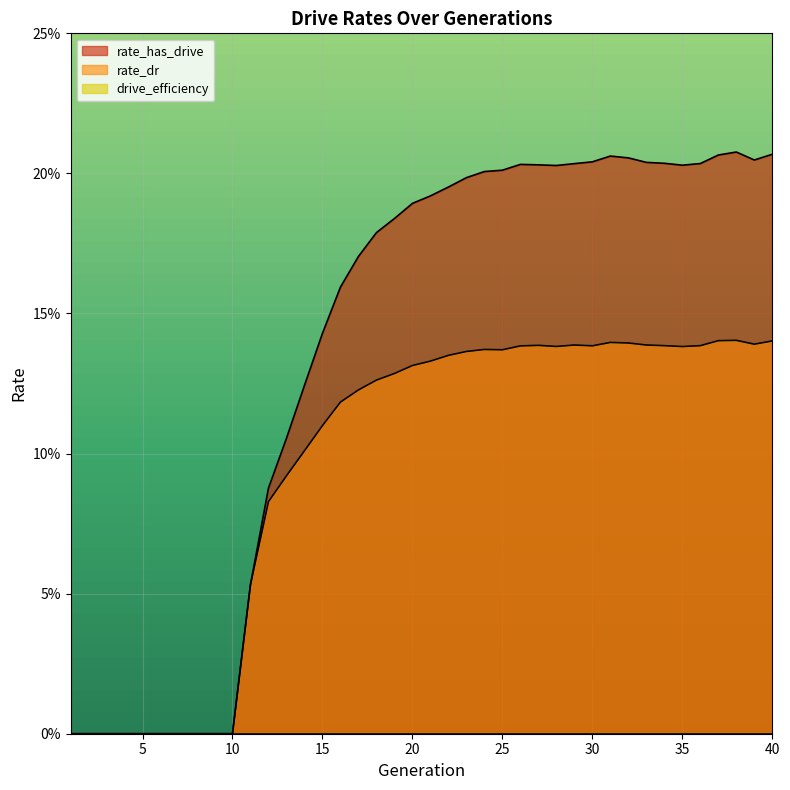

Count the number of categories in the chart.

40